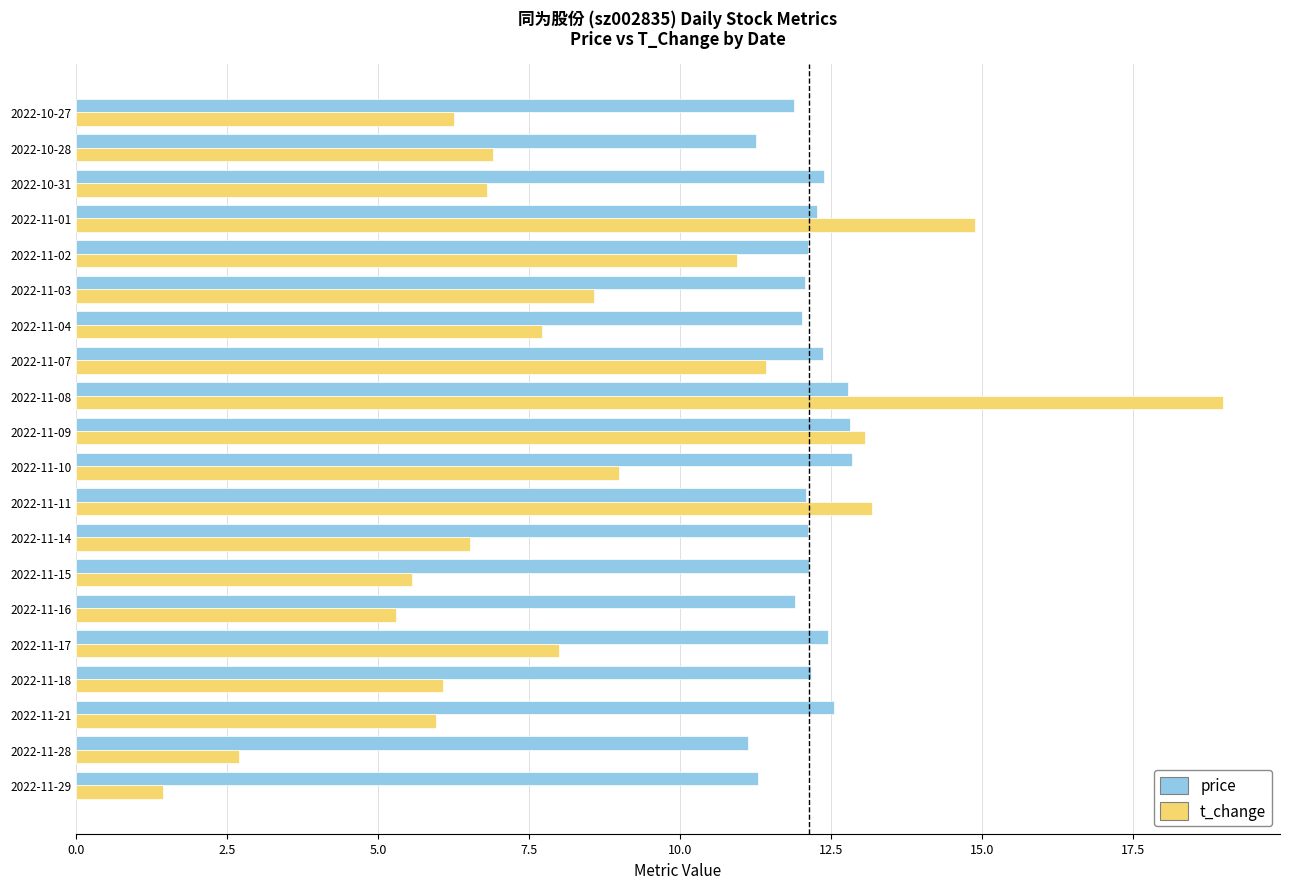

How many data points in t_change are less than 7?

10